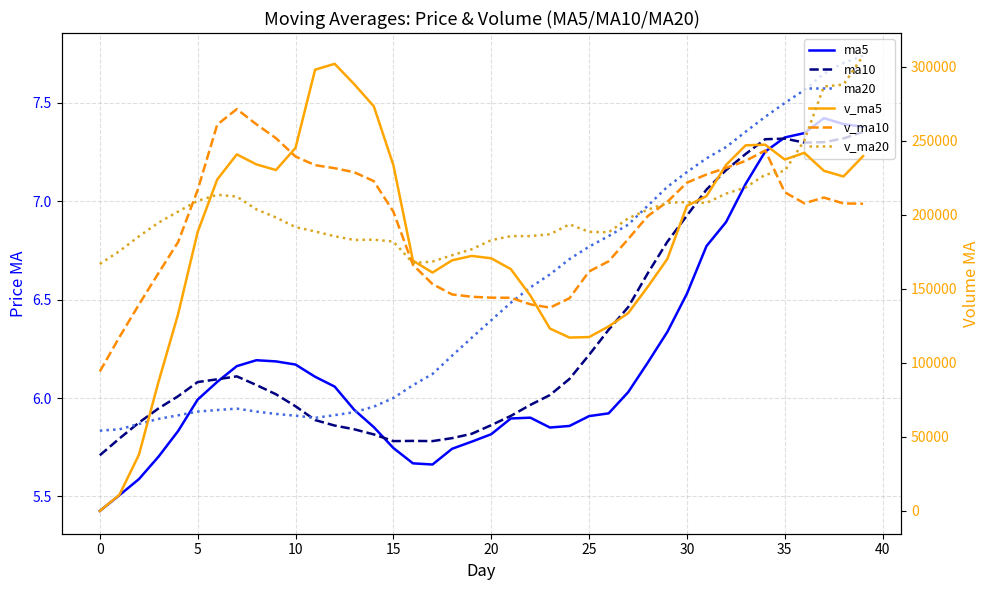

What is the average value of the ma10 series?

6.3